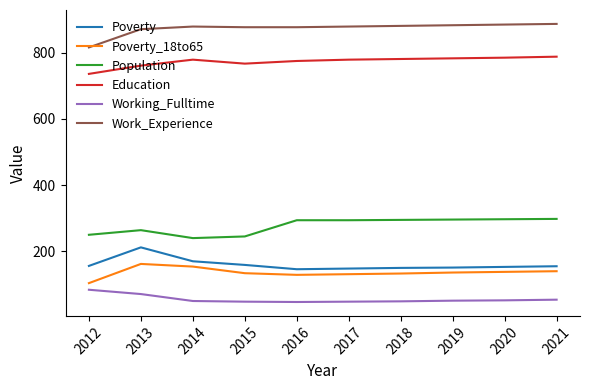

What is the spread (max minus min) of values at 2017?

831